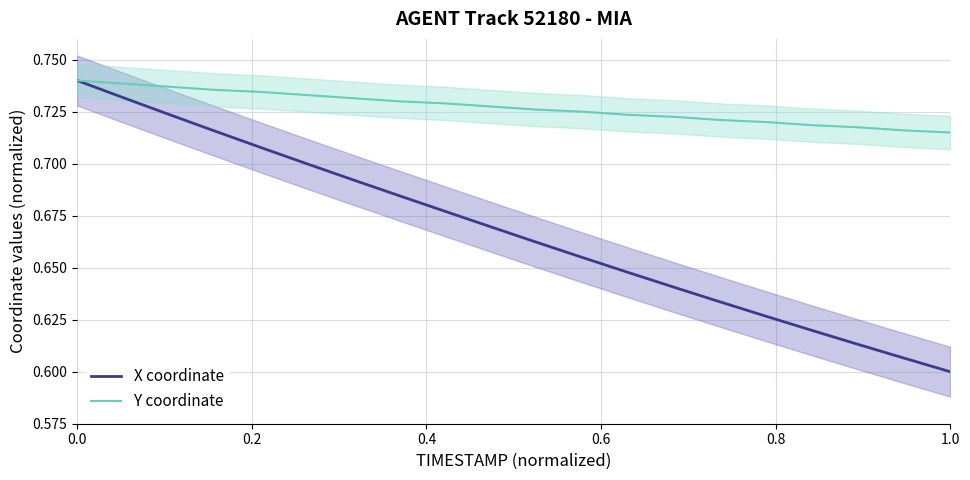

Rank the series by their average value, from highest to lowest.

Y coordinate, X coordinate